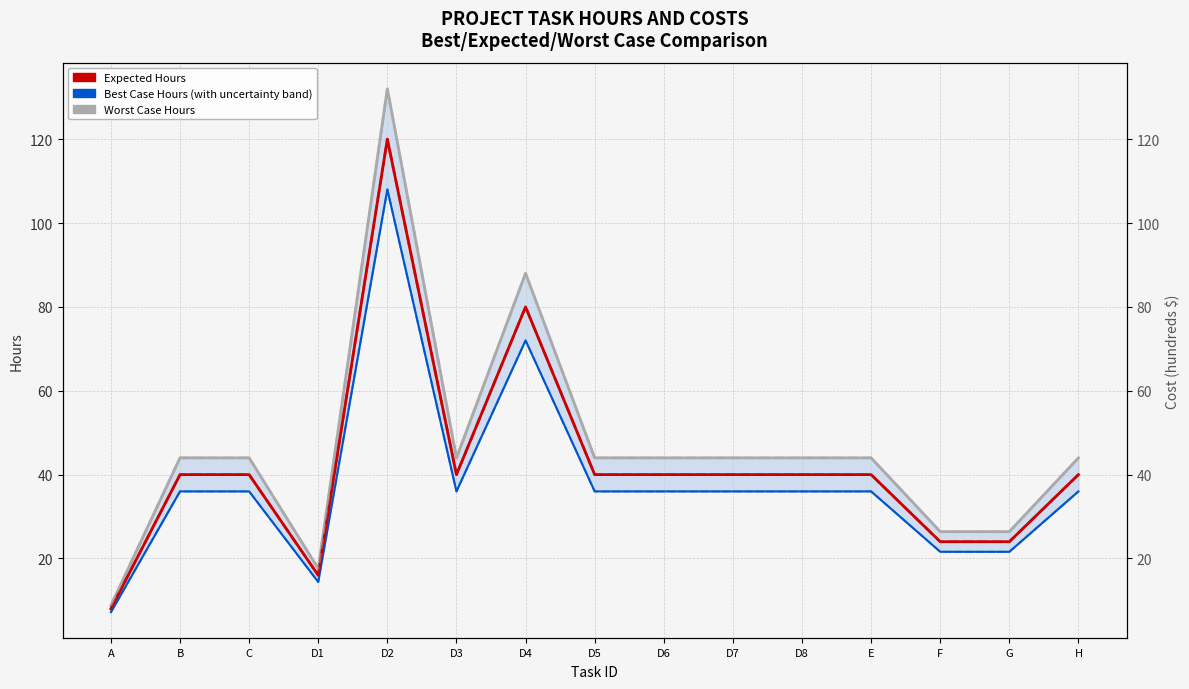

At which category does Best Case Cost (×100) reach its first local valley?

D1